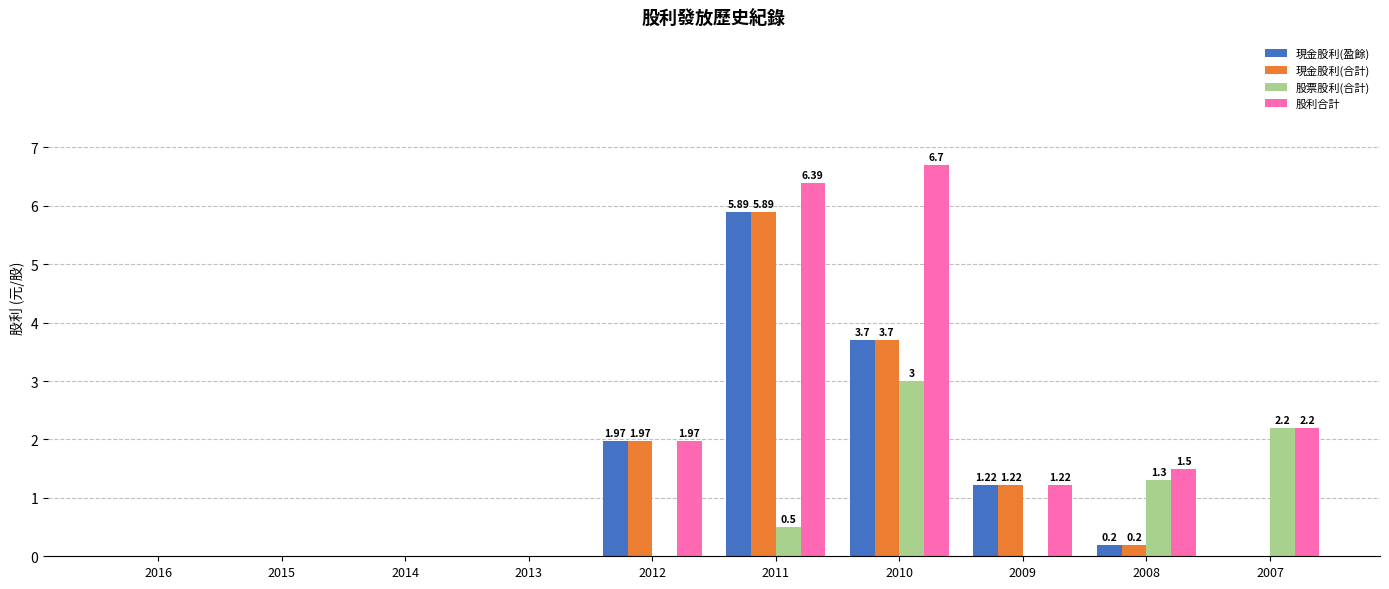

Which series has the widest spread of values?

股利合計